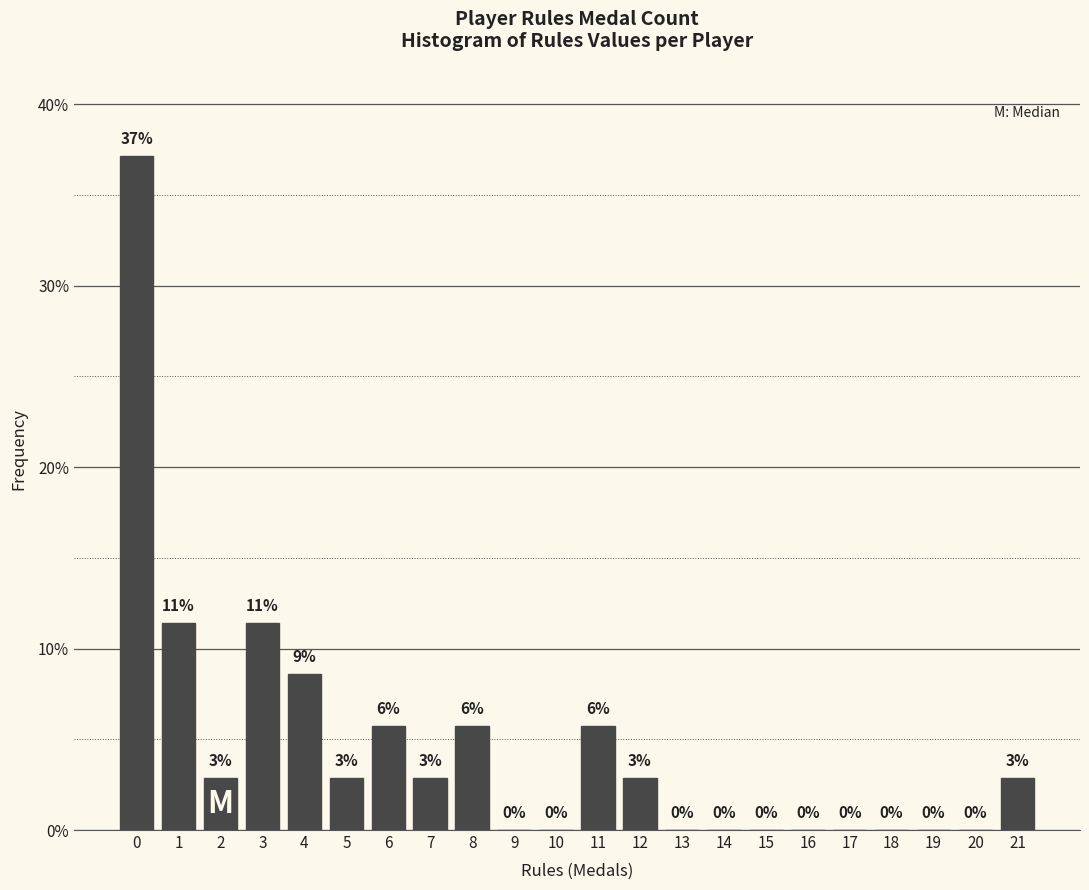

What is the approximate value at 8?

5.7